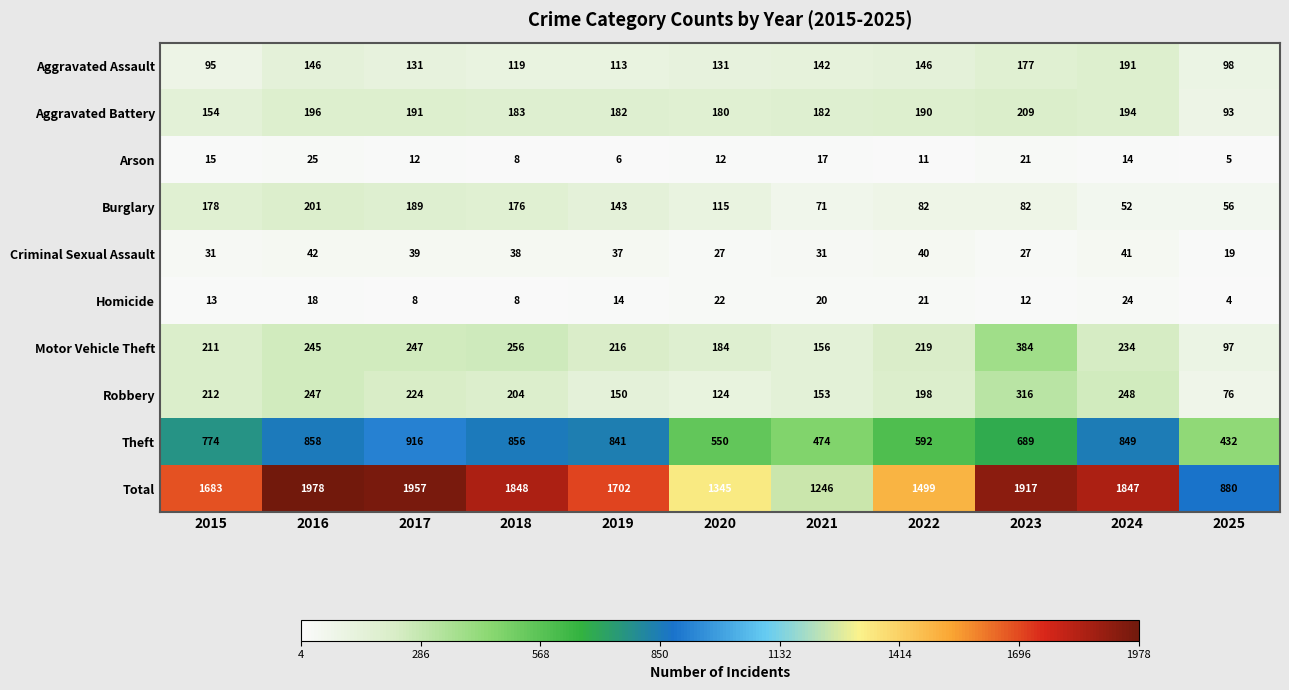

Is the value of Burglary at 2024 greater than the value of Total at 2021?

No